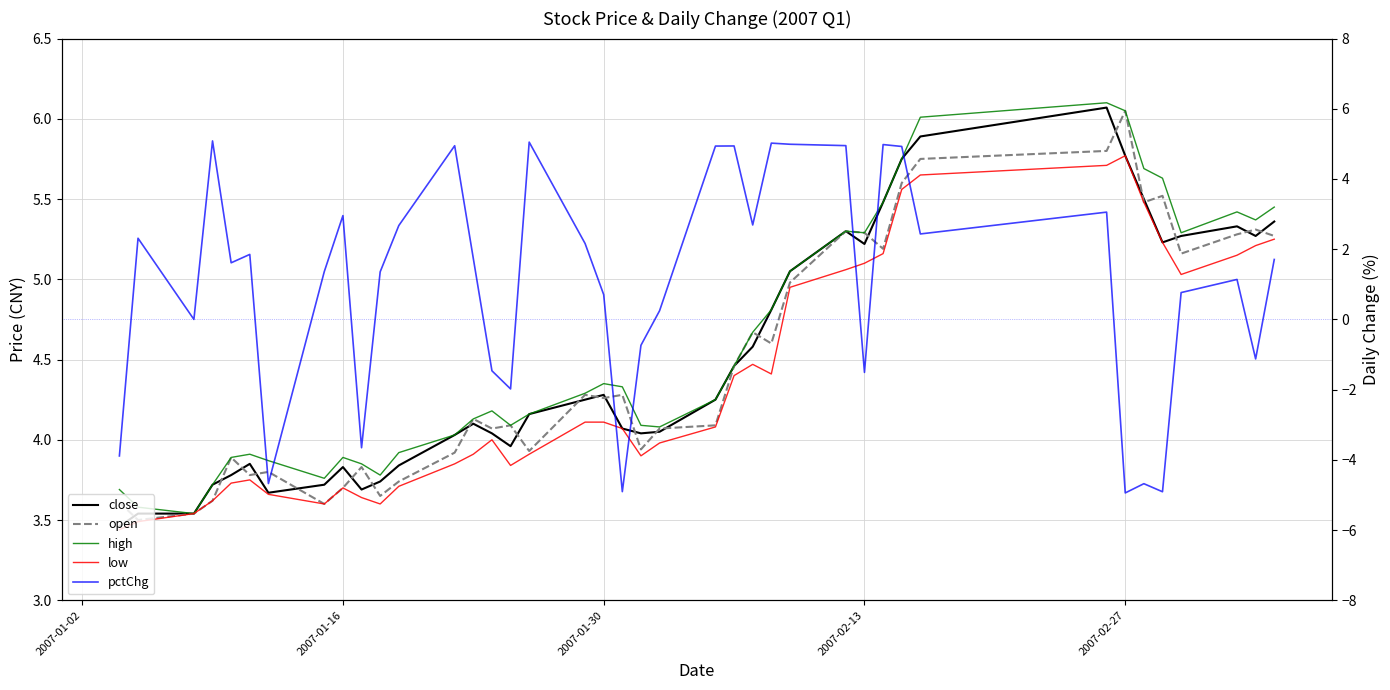

What are all the series names shown in the legend?

close, open, high, low, pctChg